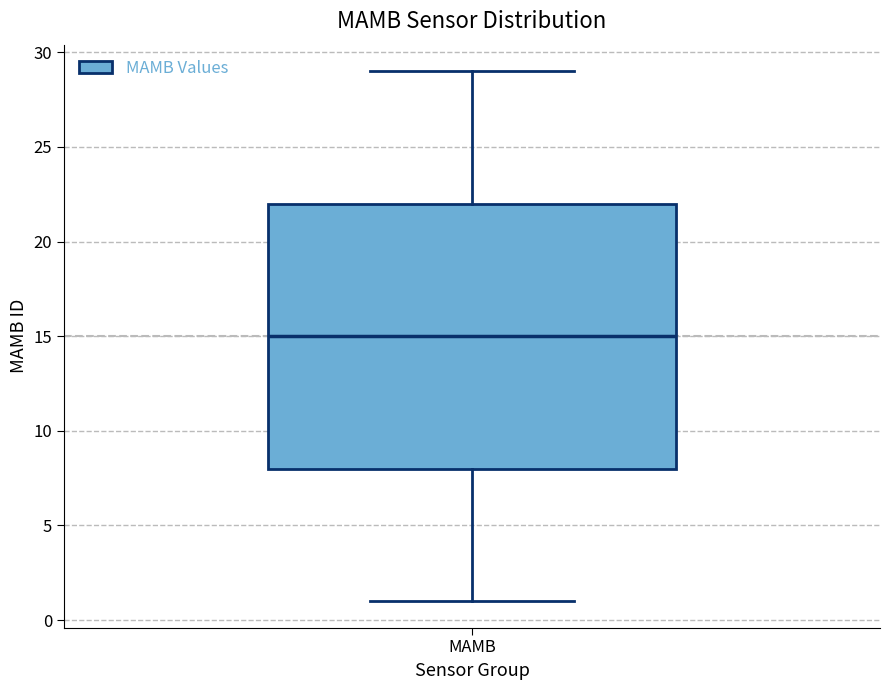

Where does the upper whisker of the box for MAMB end on the y-axis? The values are not printed on the chart, so give them approximately, as read against the axis.

29